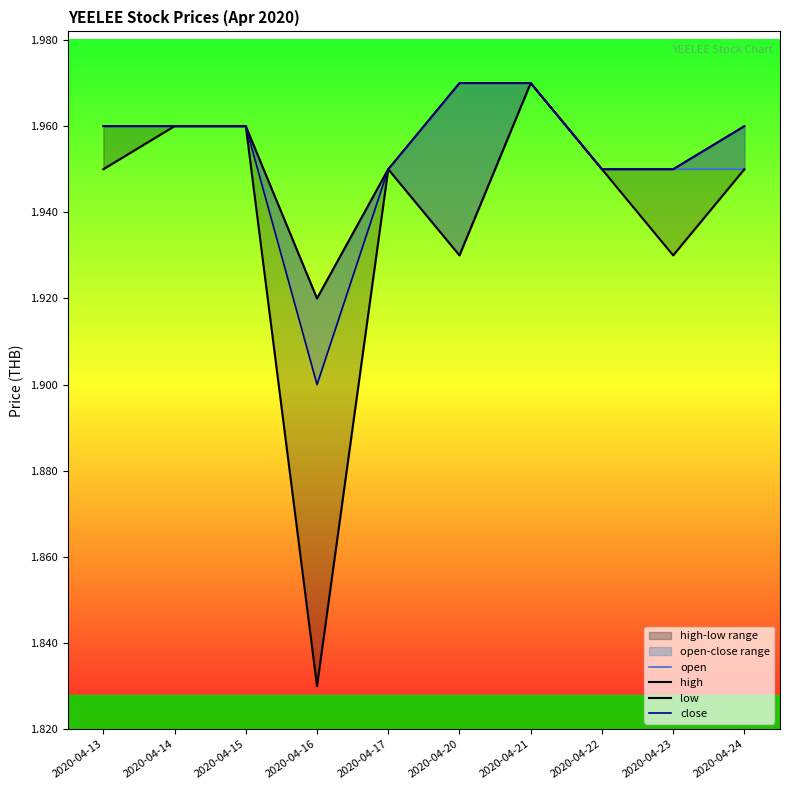

Reading left to right, transcribe all the data shown in this chart.

open: 2020-04-13=2.0	2020-04-14=2.0	2020-04-15=2.0	2020-04-16=1.9	2020-04-17=1.9	2020-04-20=1.9	2020-04-21=2.0	2020-04-22=1.9	2020-04-23=1.9	2020-04-24=1.9
high: 2020-04-13=2.0	2020-04-14=2.0	2020-04-15=2.0	2020-04-16=1.9	2020-04-17=1.9	2020-04-20=2.0	2020-04-21=2.0	2020-04-22=1.9	2020-04-23=1.9	2020-04-24=2.0
low: 2020-04-13=1.9	2020-04-14=2.0	2020-04-15=2.0	2020-04-16=1.8	2020-04-17=1.9	2020-04-20=1.9	2020-04-21=2.0	2020-04-22=1.9	2020-04-23=1.9	2020-04-24=1.9
close: 2020-04-13=2.0	2020-04-14=2.0	2020-04-15=2.0	2020-04-16=1.9	2020-04-17=1.9	2020-04-20=2.0	2020-04-21=2.0	2020-04-22=1.9	2020-04-23=1.9	2020-04-24=2.0